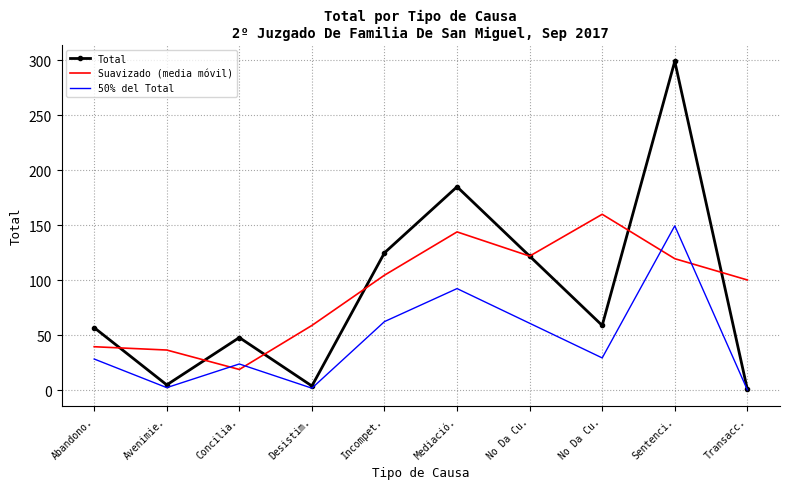

Is it true that Total equals 4.0 at Desistim.?

True